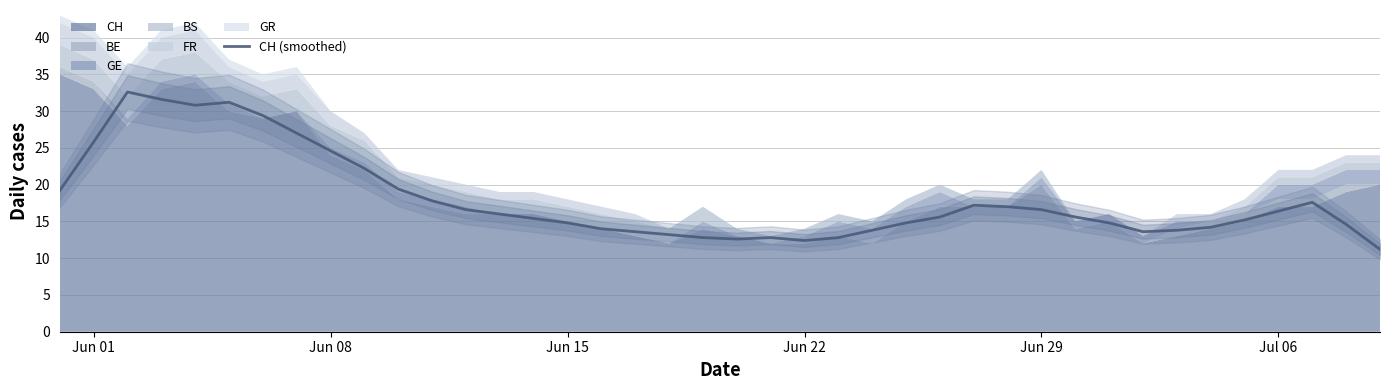

What is the lowest value of the CH (smoothed) series?

11.2